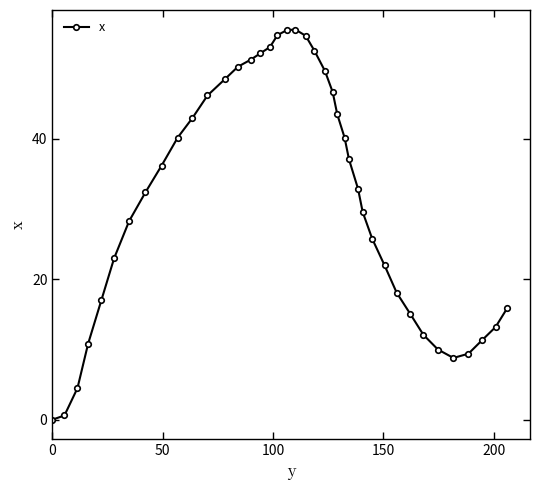

What is the maximum value shown in the chart?

55.6